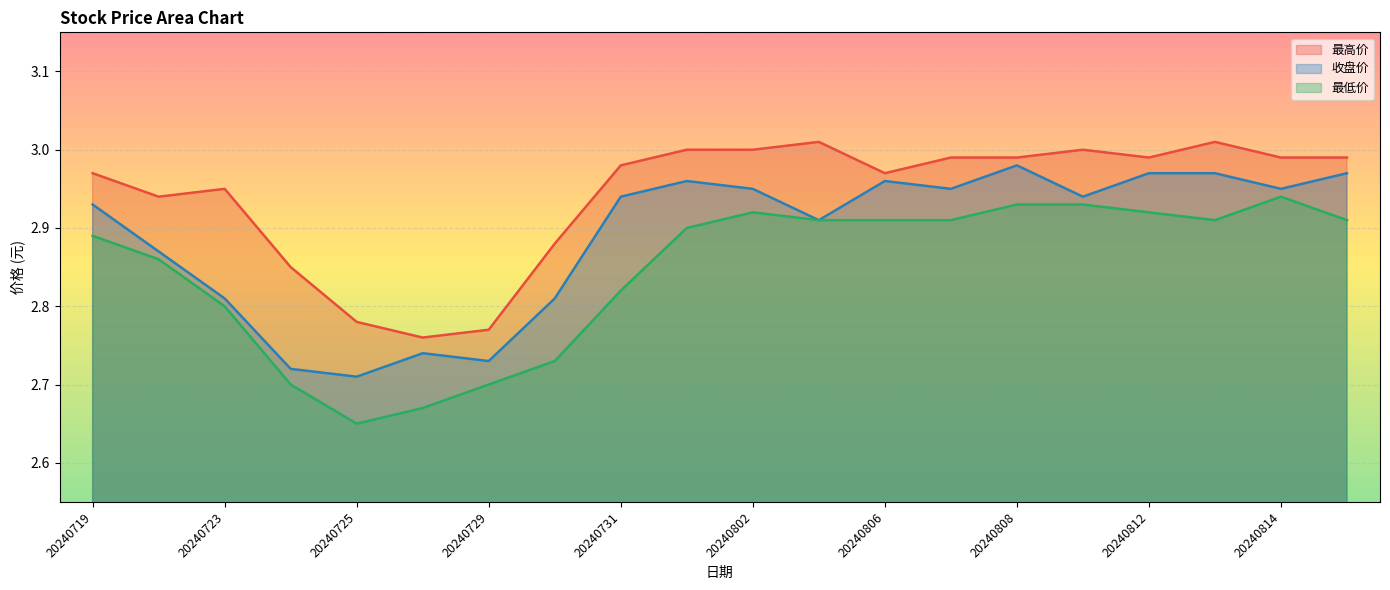

What is the minimum value shown in the chart?

2.6